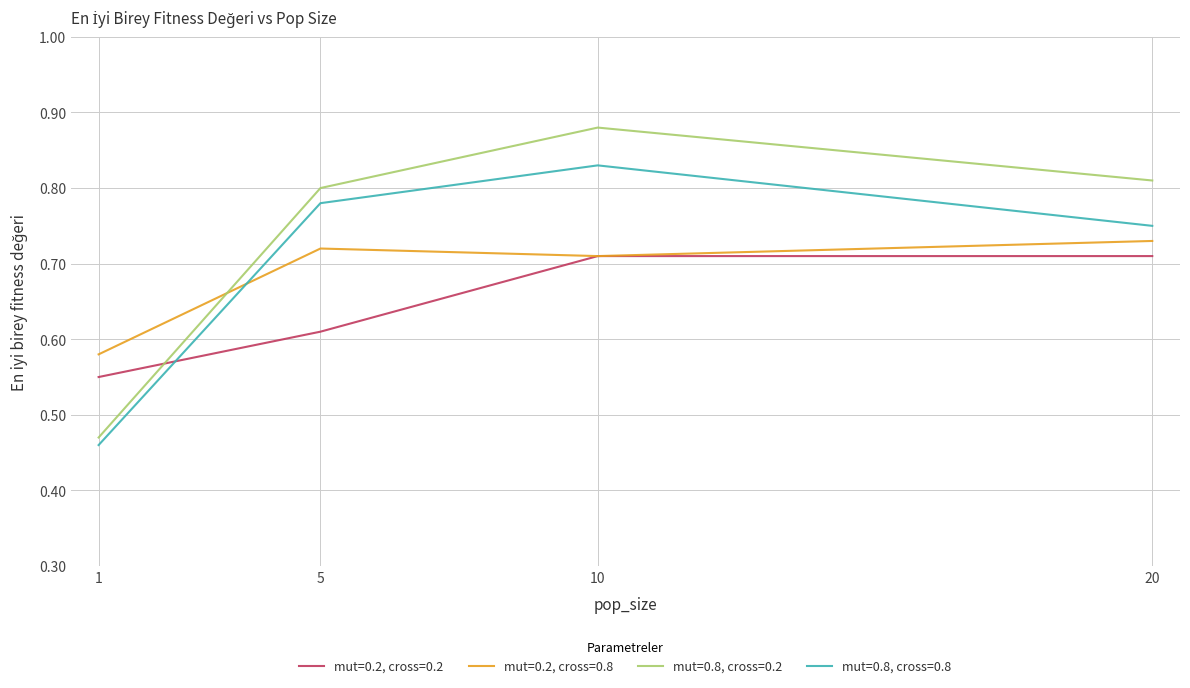

True or false: mut=0.8, cross=0.2 and mut=0.8, cross=0.8 cross at least once.

False